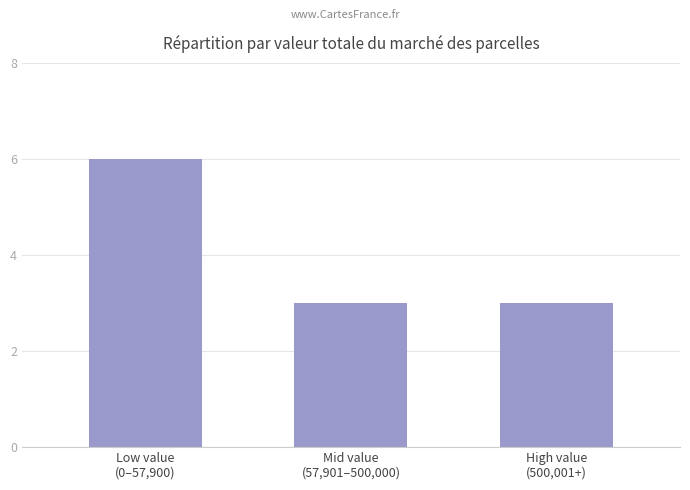

Count the values in the range 3 to 6.

3